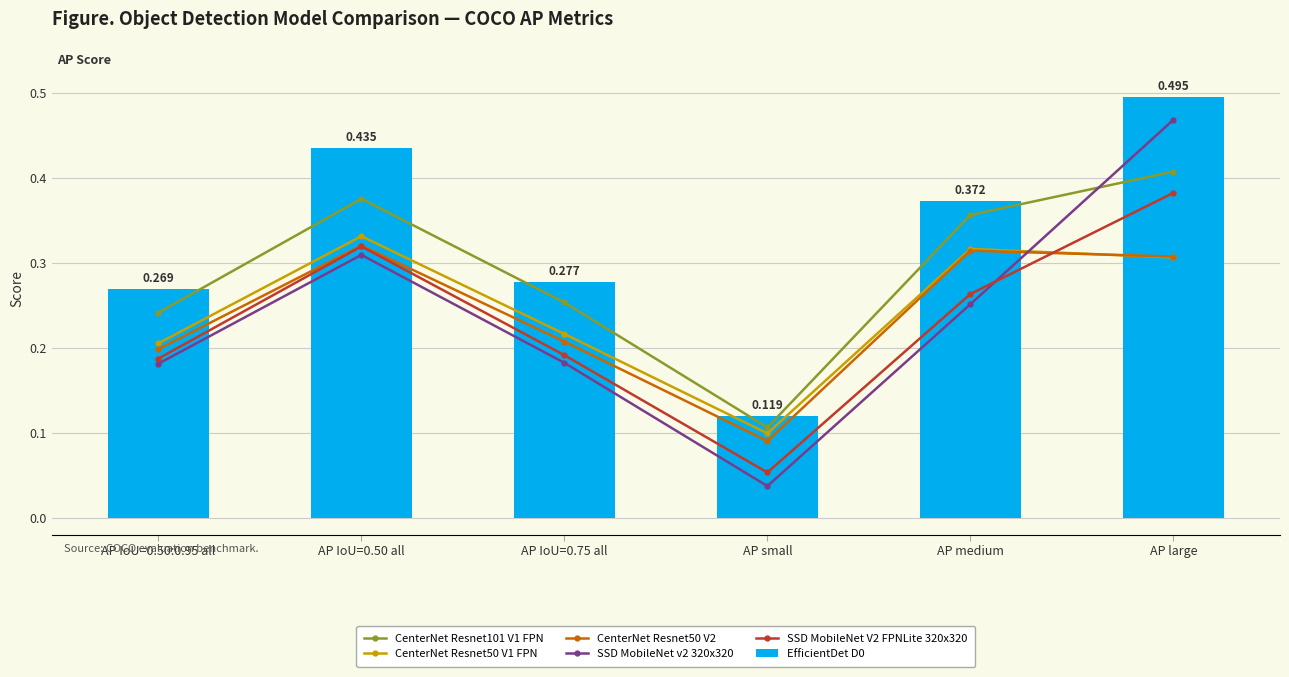

What is the total value across all series at AP IoU=0.50 all?

2.1